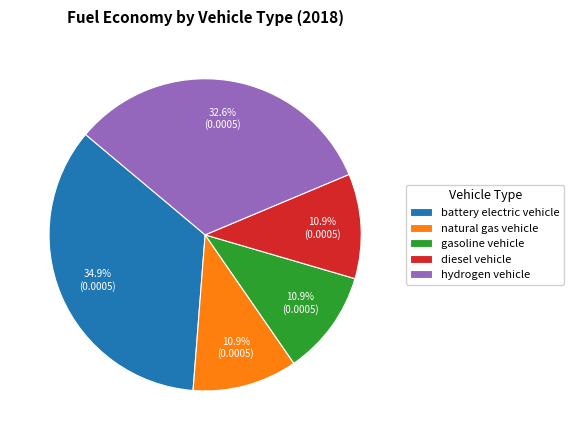

To the nearest percent, what percentage of the pie is natural gas vehicle?

11%